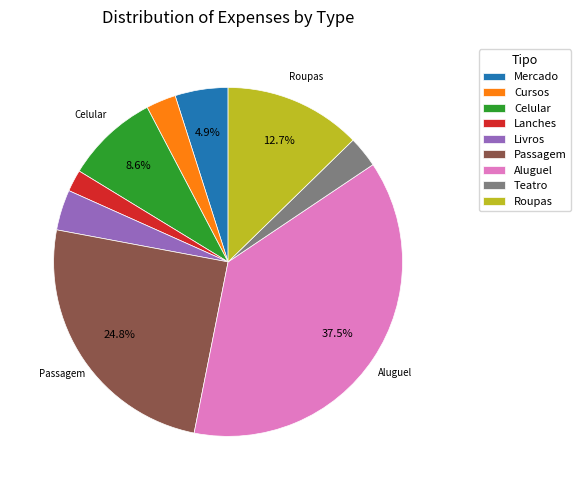

The Mercado slice represents 5% of the pie. True or false?

True